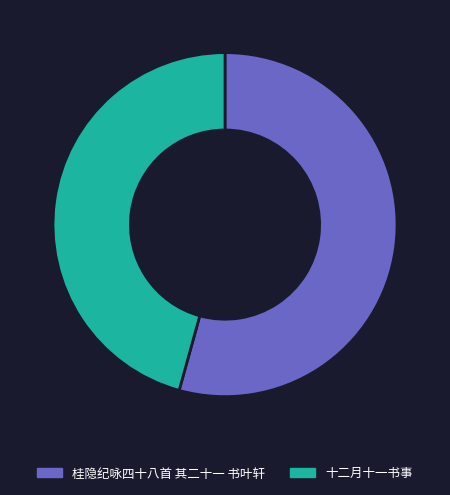

Is the sum of 十二月十一书事 and 桂隐纪咏四十八首 其二十一 书叶轩 greater than half?

Yes